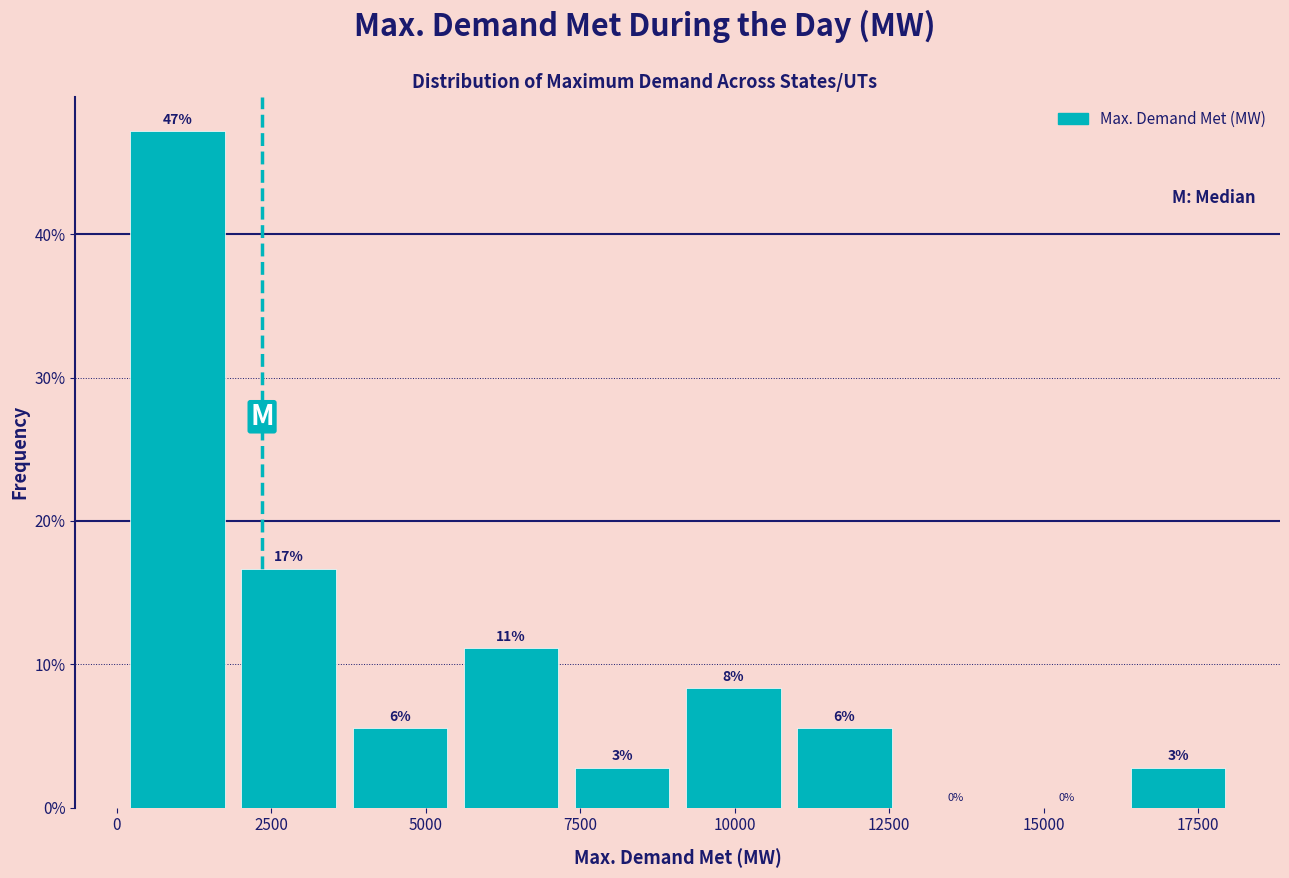

Around what value on the x-axis is the tallest bar? Give the approximate position of its centre, as read against the axis.

1000